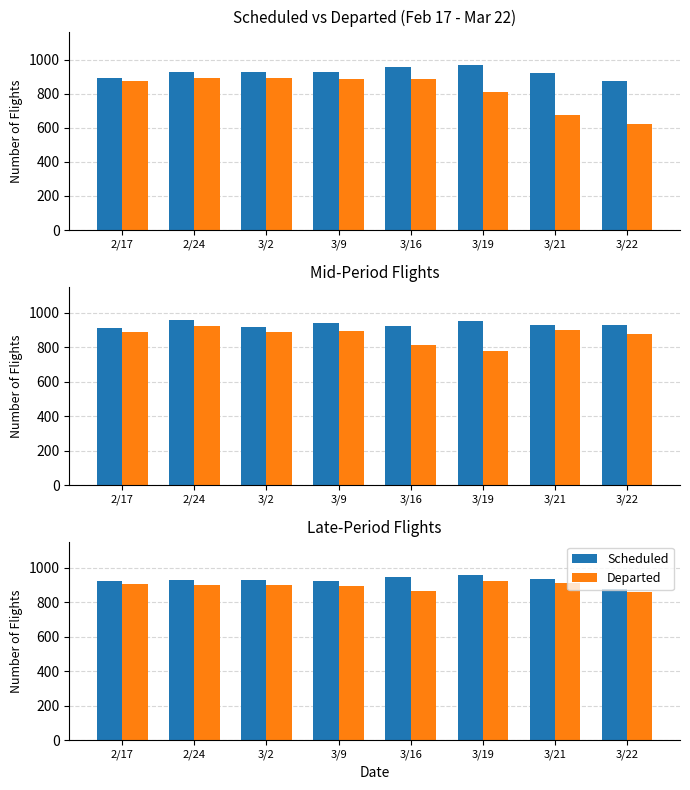

The value of Scheduled at 2/24 is 259. True or false?

False